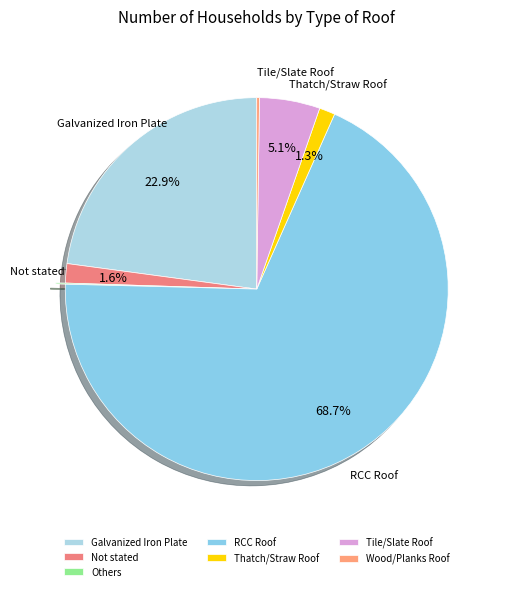

Does RCC Roof account for over 50% of the chart?

Yes